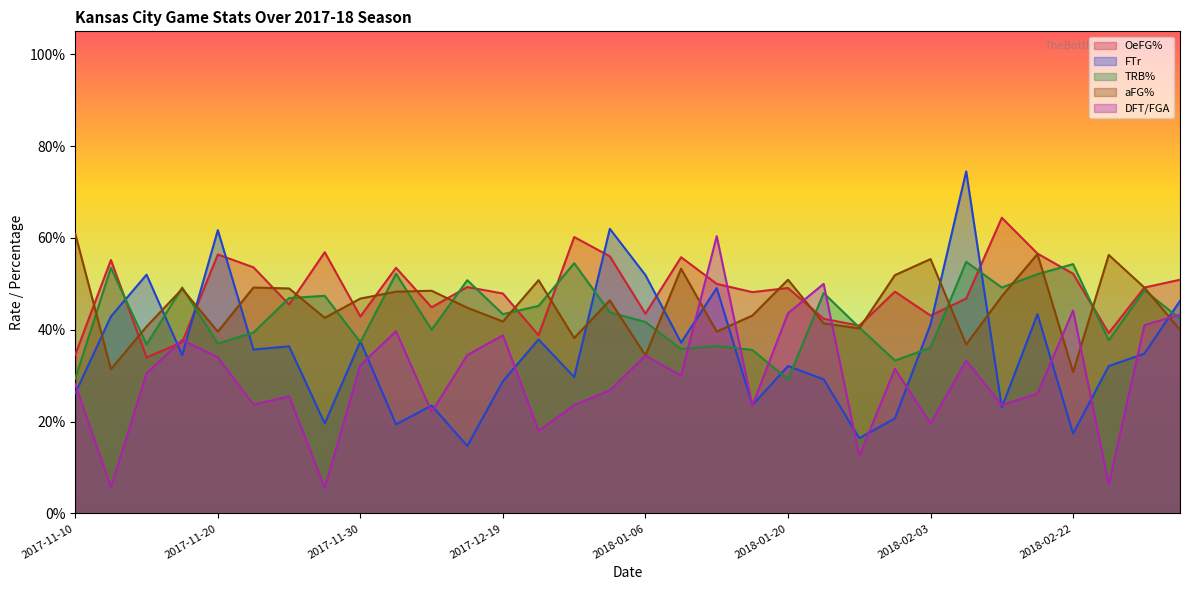

Reading left to right, extract all data points from this chart.

OeFG%: 2017-11-10=0.3	2017-11-12=0.6	2017-11-14=0.3	2017-11-16=0.4	2017-11-20=0.6	2017-11-21=0.5	2017-11-22=0.5	2017-11-26=0.6	2017-11-30=0.4	2017-12-06=0.5	2017-12-09=0.4	2017-12-16=0.5	2017-12-19=0.5	2017-12-22=0.4	2017-12-28=0.6	2018-01-02=0.6	2018-01-06=0.4	2018-01-11=0.6	2018-01-13=0.5	2018-01-18=0.5	2018-01-20=0.5	2018-01-23=0.4	2018-01-27=0.4	2018-02-01=0.5	2018-02-03=0.4	2018-02-08=0.5	2018-02-10=0.6	2018-02-15=0.6	2018-02-22=0.5	2018-02-24=0.4	2018-03-03=0.5	2018-03-08=0.5
FTr: 2017-11-10=0.3	2017-11-12=0.4	2017-11-14=0.5	2017-11-16=0.3	2017-11-20=0.6	2017-11-21=0.4	2017-11-22=0.4	2017-11-26=0.2	2017-11-30=0.4	2017-12-06=0.2	2017-12-09=0.2	2017-12-16=0.1	2017-12-19=0.3	2017-12-22=0.4	2017-12-28=0.3	2018-01-02=0.6	2018-01-06=0.5	2018-01-11=0.4	2018-01-13=0.5	2018-01-18=0.2	2018-01-20=0.3	2018-01-23=0.3	2018-01-27=0.2	2018-02-01=0.2	2018-02-03=0.4	2018-02-08=0.7	2018-02-10=0.2	2018-02-15=0.4	2018-02-22=0.2	2018-02-24=0.3	2018-03-03=0.3	2018-03-08=0.5
TRB%: 2017-11-10=0.3	2017-11-12=0.5	2017-11-14=0.4	2017-11-16=0.5	2017-11-20=0.4	2017-11-21=0.4	2017-11-22=0.5	2017-11-26=0.5	2017-11-30=0.4	2017-12-06=0.5	2017-12-09=0.4	2017-12-16=0.5	2017-12-19=0.4	2017-12-22=0.5	2017-12-28=0.5	2018-01-02=0.4	2018-01-06=0.4	2018-01-11=0.4	2018-01-13=0.4	2018-01-18=0.4	2018-01-20=0.3	2018-01-23=0.5	2018-01-27=0.4	2018-02-01=0.3	2018-02-03=0.4	2018-02-08=0.5	2018-02-10=0.5	2018-02-15=0.5	2018-02-22=0.5	2018-02-24=0.4	2018-03-03=0.5	2018-03-08=0.4
aFG%: 2017-11-10=0.6	2017-11-12=0.3	2017-11-14=0.4	2017-11-16=0.5	2017-11-20=0.4	2017-11-21=0.5	2017-11-22=0.5	2017-11-26=0.4	2017-11-30=0.5	2017-12-06=0.5	2017-12-09=0.5	2017-12-16=0.4	2017-12-19=0.4	2017-12-22=0.5	2017-12-28=0.4	2018-01-02=0.5	2018-01-06=0.3	2018-01-11=0.5	2018-01-13=0.4	2018-01-18=0.4	2018-01-20=0.5	2018-01-23=0.4	2018-01-27=0.4	2018-02-01=0.5	2018-02-03=0.6	2018-02-08=0.4	2018-02-10=0.5	2018-02-15=0.6	2018-02-22=0.3	2018-02-24=0.6	2018-03-03=0.5	2018-03-08=0.4
DFT/FGA: 2017-11-10=0.3	2017-11-12=0.1	2017-11-14=0.3	2017-11-16=0.4	2017-11-20=0.3	2017-11-21=0.2	2017-11-22=0.3	2017-11-26=0.1	2017-11-30=0.3	2017-12-06=0.4	2017-12-09=0.2	2017-12-16=0.3	2017-12-19=0.4	2017-12-22=0.2	2017-12-28=0.2	2018-01-02=0.3	2018-01-06=0.3	2018-01-11=0.3	2018-01-13=0.6	2018-01-18=0.2	2018-01-20=0.4	2018-01-23=0.5	2018-01-27=0.1	2018-02-01=0.3	2018-02-03=0.2	2018-02-08=0.3	2018-02-10=0.2	2018-02-15=0.3	2018-02-22=0.4	2018-02-24=0.1	2018-03-03=0.4	2018-03-08=0.4